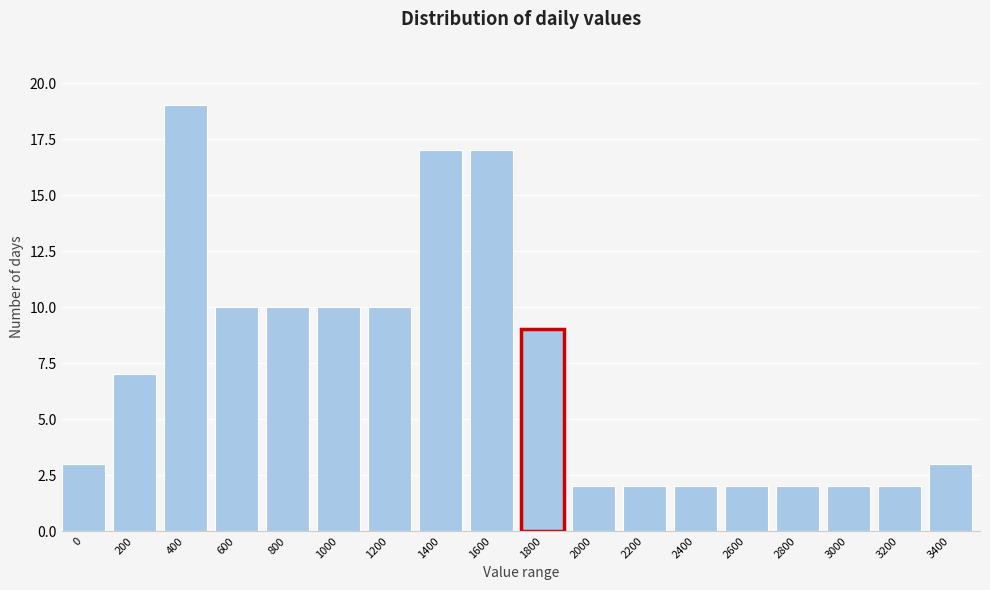

Reading right to left, what are all the values shown in this chart?

3400=3	3200=2	3000=2	2800=2	2600=2	2400=2	2200=2	2000=2	1800=9	1600=17	1400=17	1200=10	1000=10	800=10	600=10	400=19	200=7	0=3